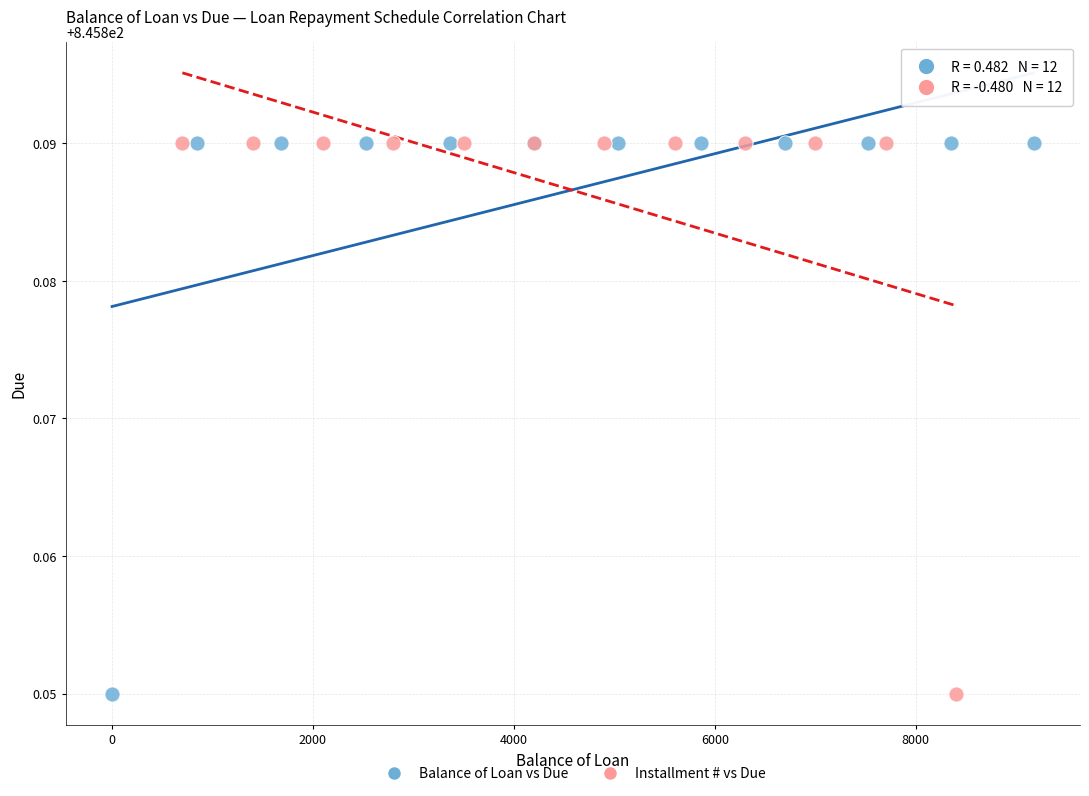

What are all the series names shown in the legend?

Balance of Loan vs Due, Installment # vs Due